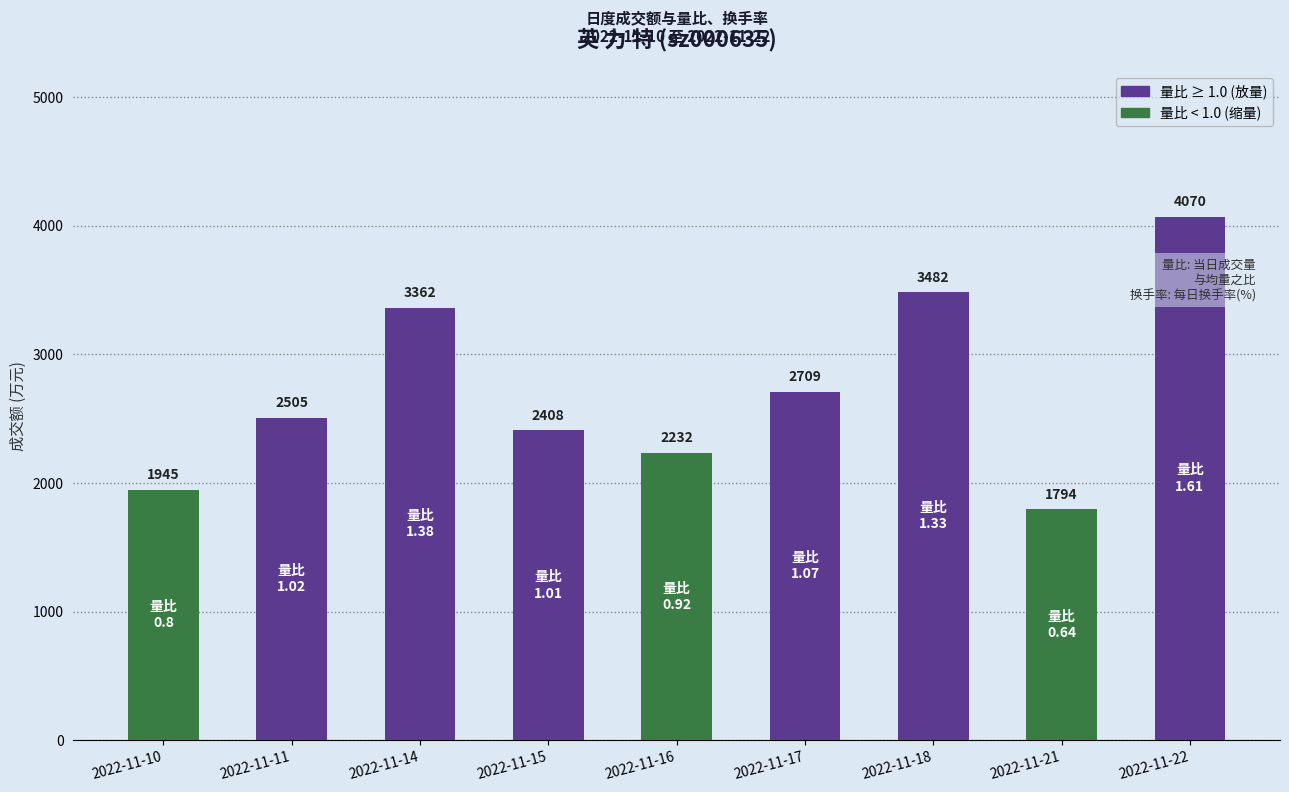

Reading left to right, extract all data points from this chart.

2022-11-10=1945	2022-11-11=2505	2022-11-14=3362	2022-11-15=2408	2022-11-16=2232	2022-11-17=2709	2022-11-18=3482	2022-11-21=1794	2022-11-22=4070